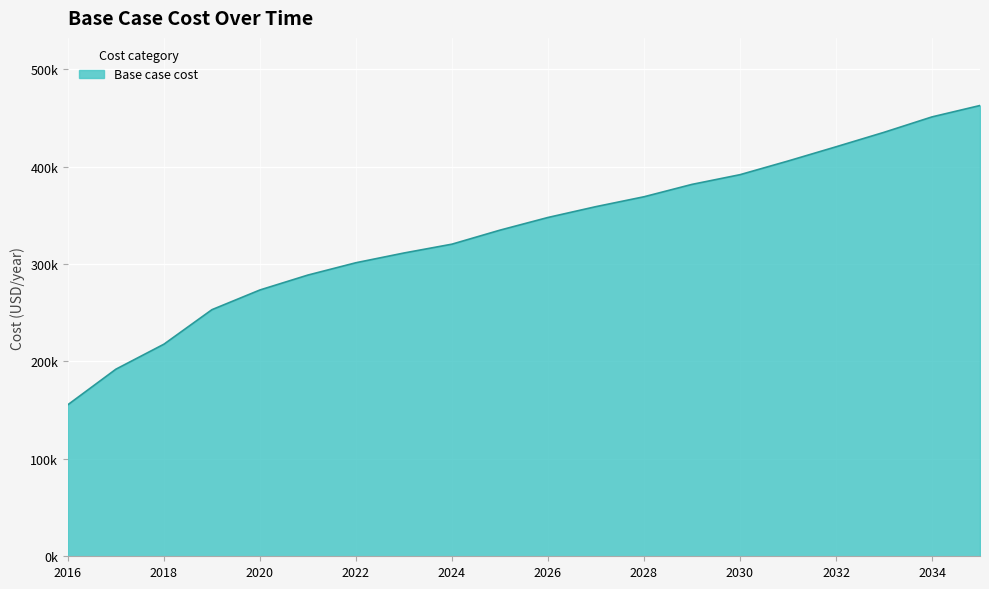

Does the chart display data point markers on the line(s)?

No